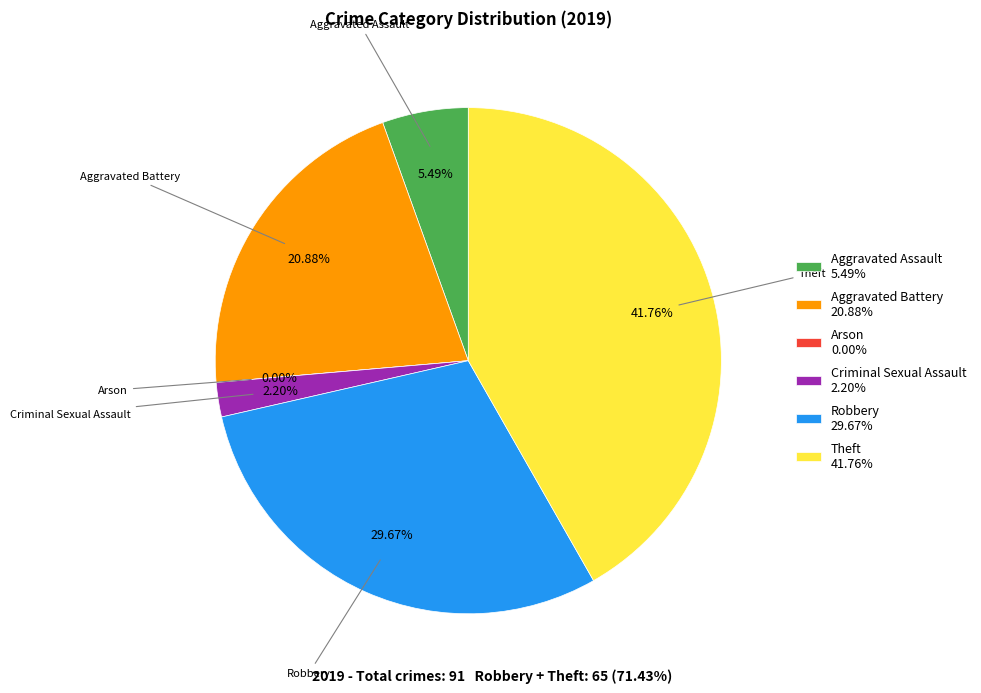

How much of the chart is everything except Aggravated Battery?

79.1%